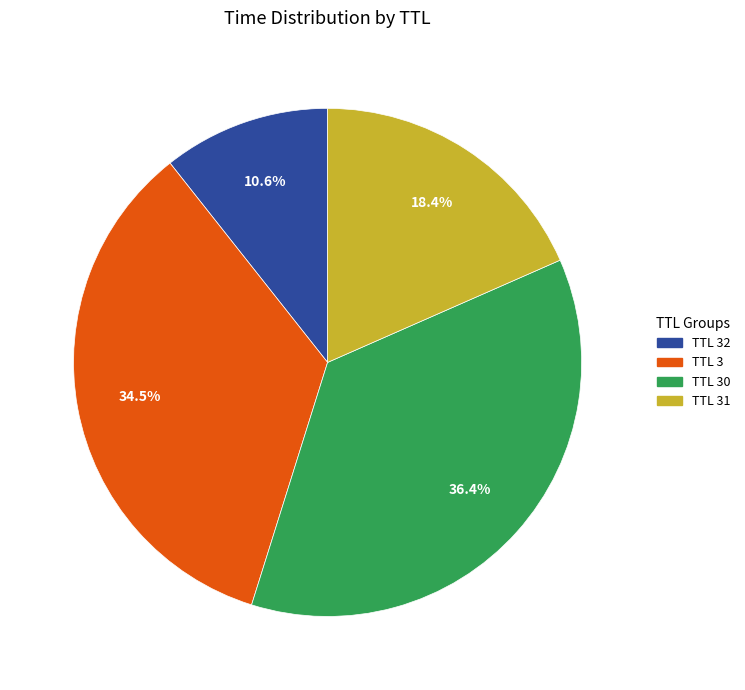

How many segments does this pie chart have?

4